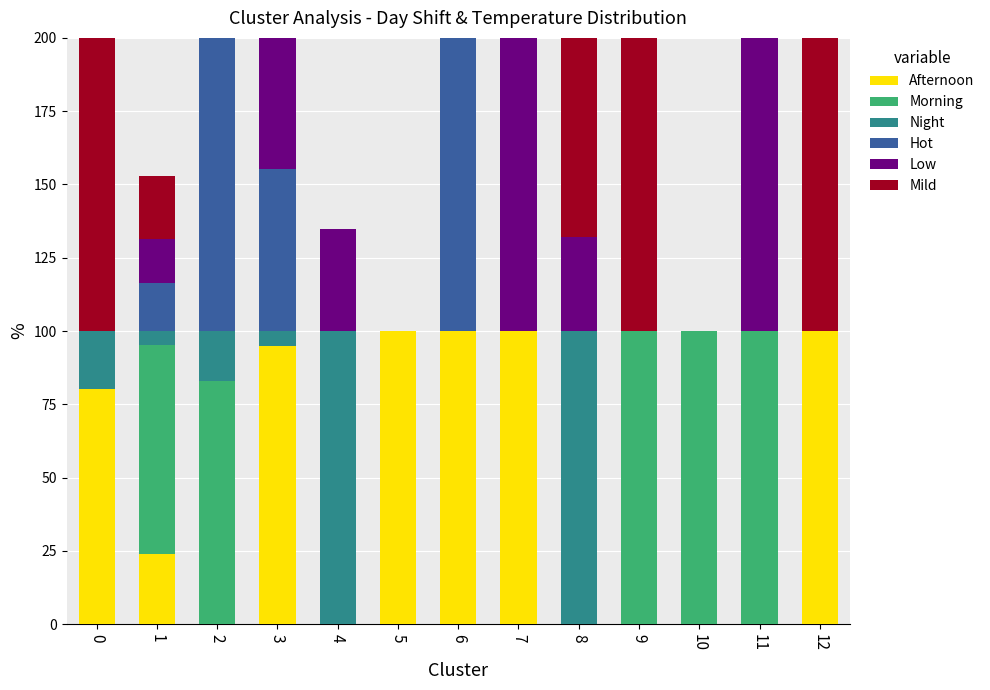

What is the sum of all Afternoon values?

599.2